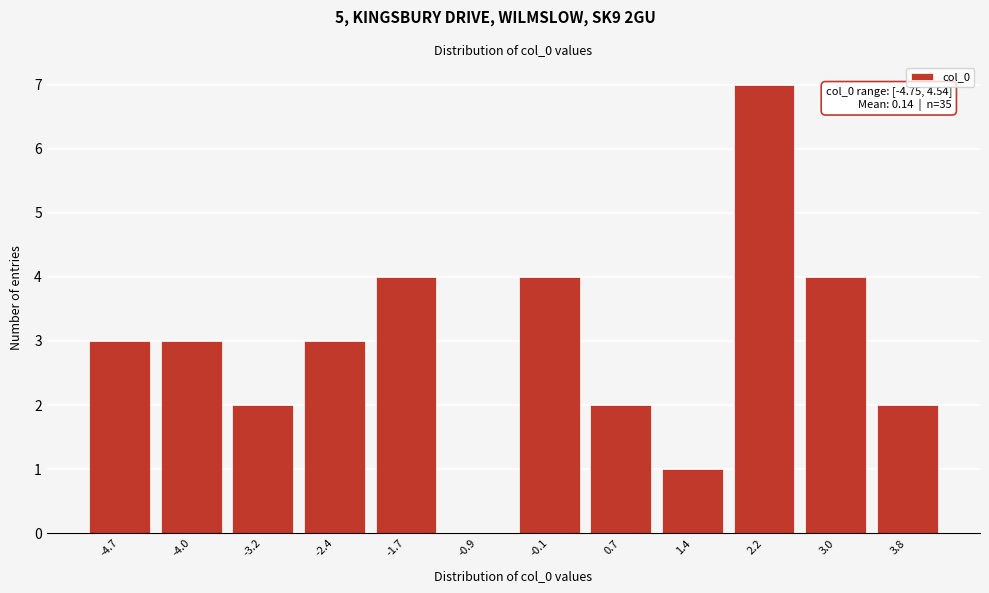

Reading left to right, transcribe all the data shown in this chart.

-4.7=3	-4.0=3	-3.2=2	-2.4=3	-1.7=4	-0.9=0	-0.1=4	0.7=2	1.4=1	2.2=7	3.0=4	3.8=2